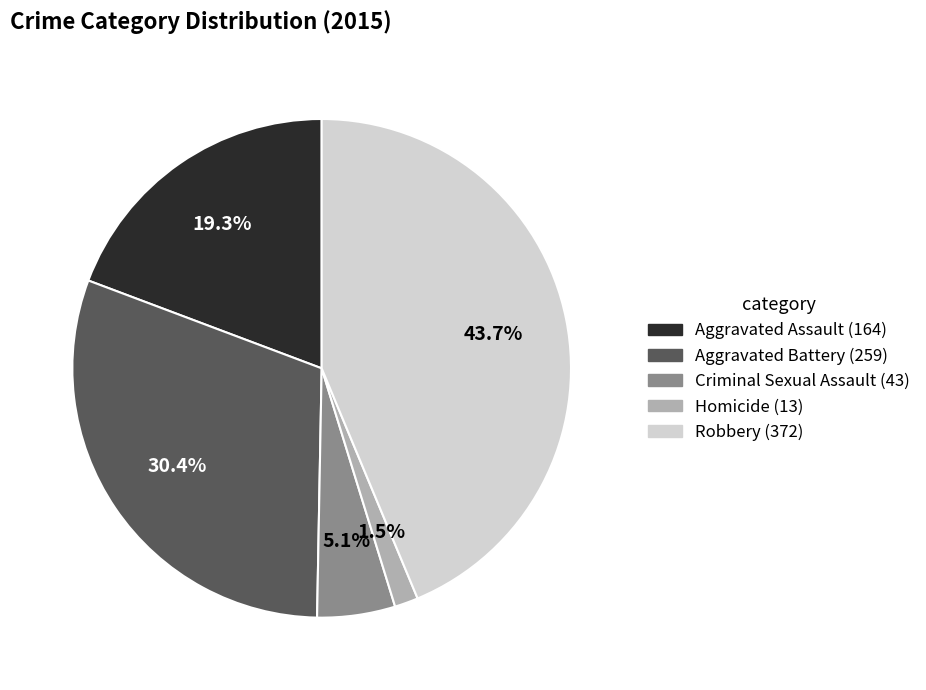

How many segments does this pie chart have?

5